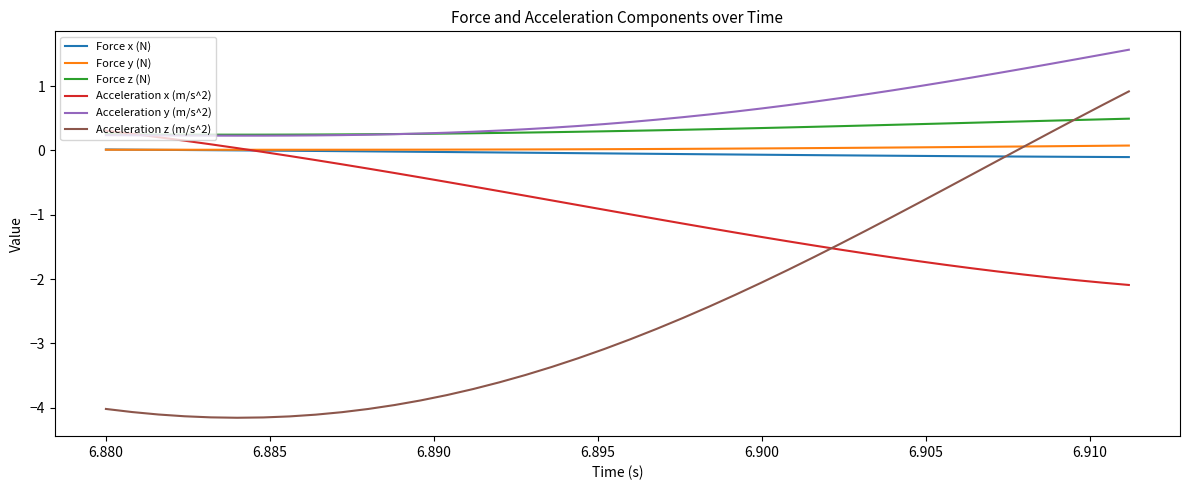

Which series has the widest spread of values?

Acceleration z (m/s^2)